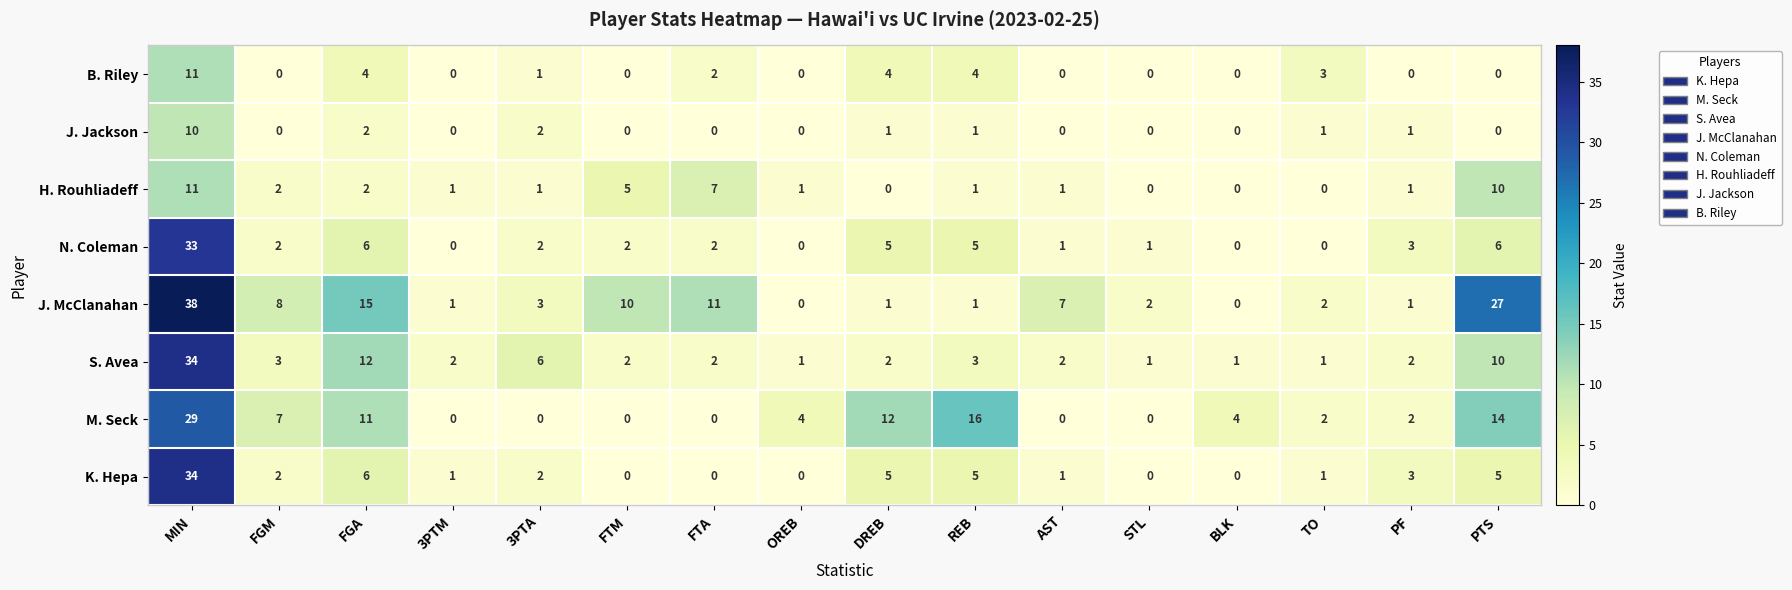

At which label does N. Coleman reach its peak?

MIN